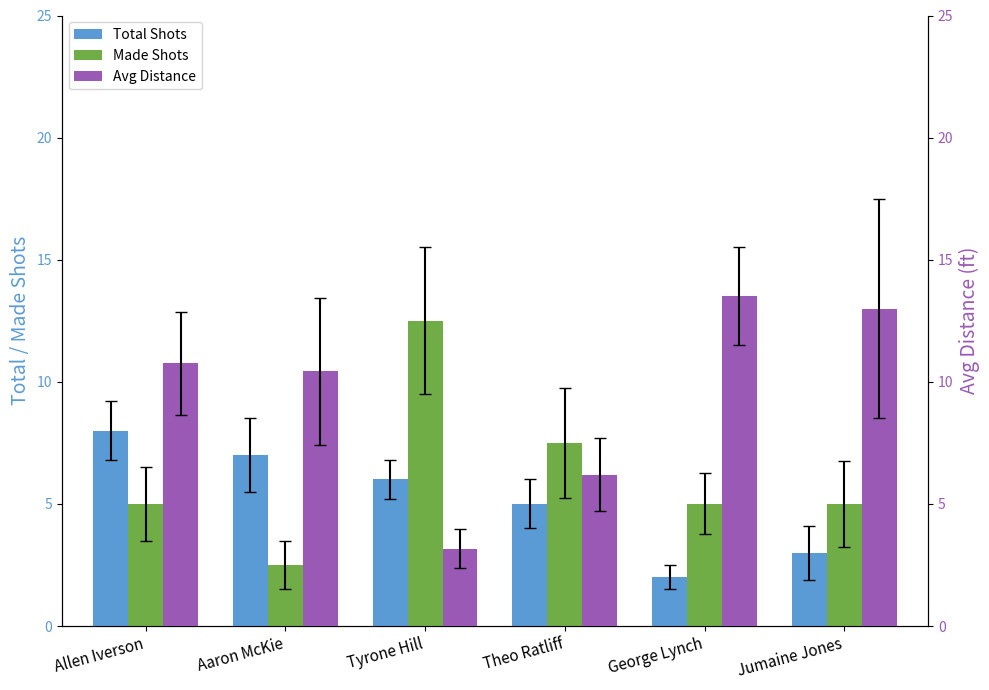

What is the lowest value of the Made Shots series?

2.5